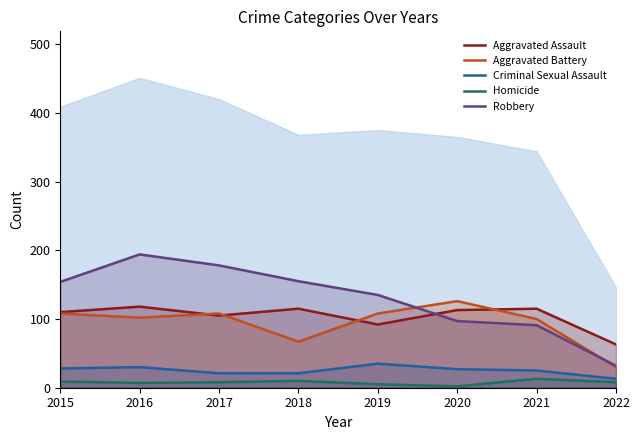

True or false: Criminal Sexual Assault and Homicide cross at least once.

False